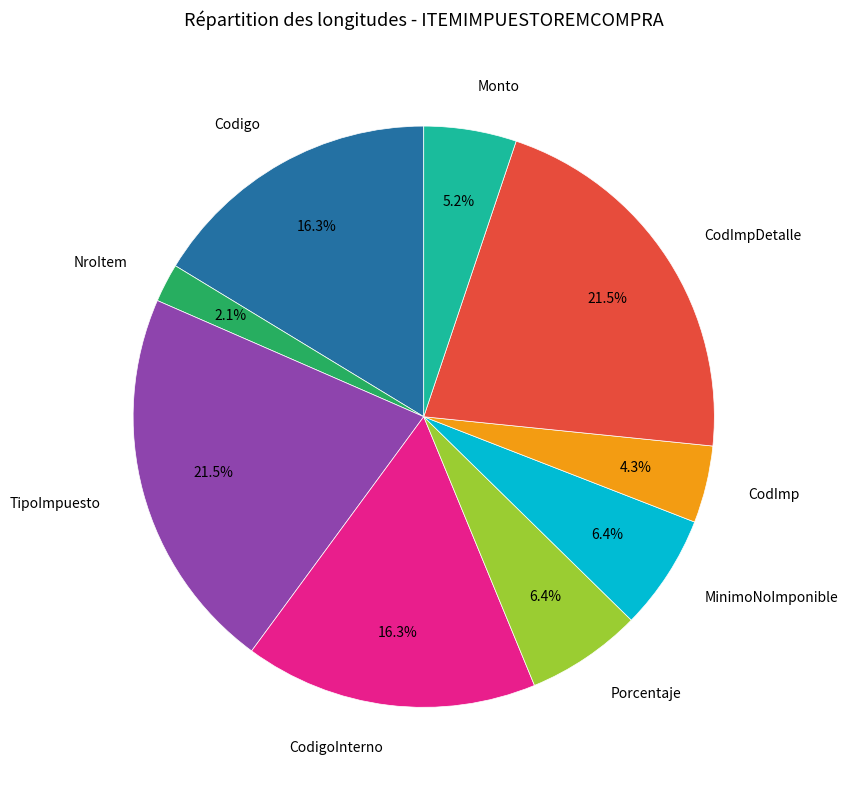

Does any single category account for the majority?

No